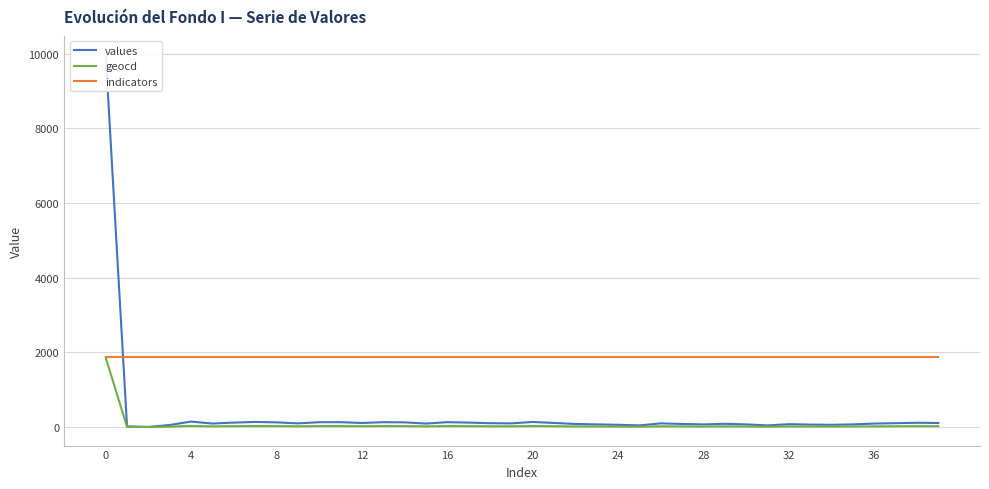

What is the difference between the geocd values at 24 and 37?

8